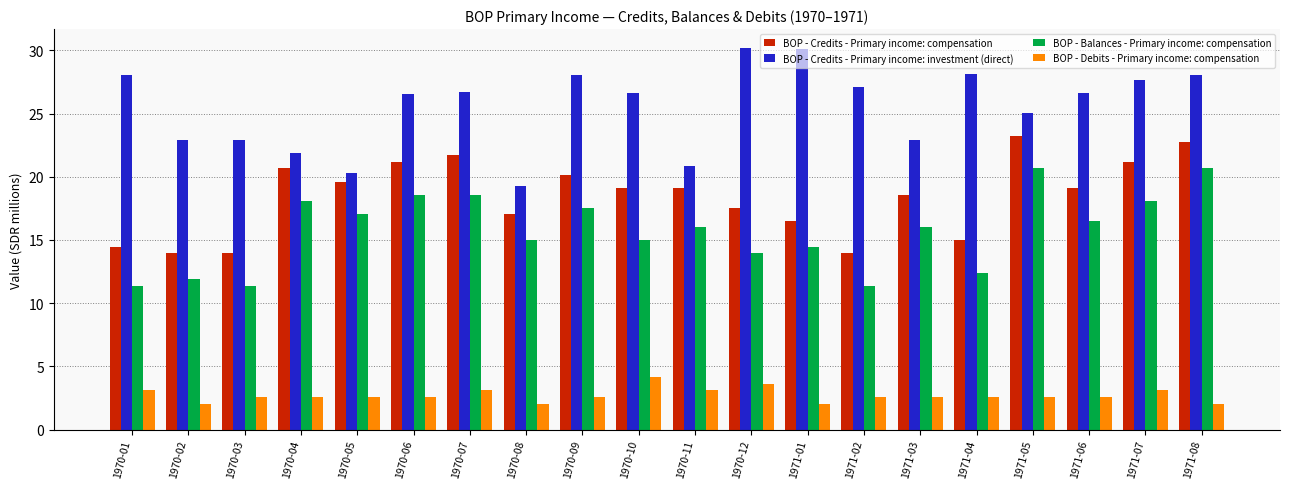

List the series in order of their peak value, highest first.

BOP - Credits - Primary income: investment (direct), BOP - Credits - Primary income: compensation, BOP - Balances - Primary income: compensation, BOP - Debits - Primary income: compensation